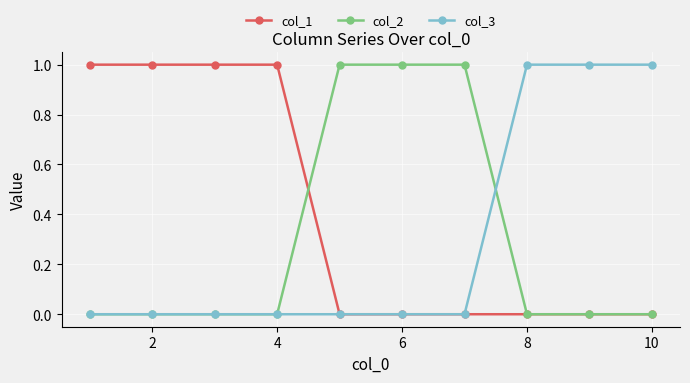

What is the value of the col_2 point at the 6th from the left?

1